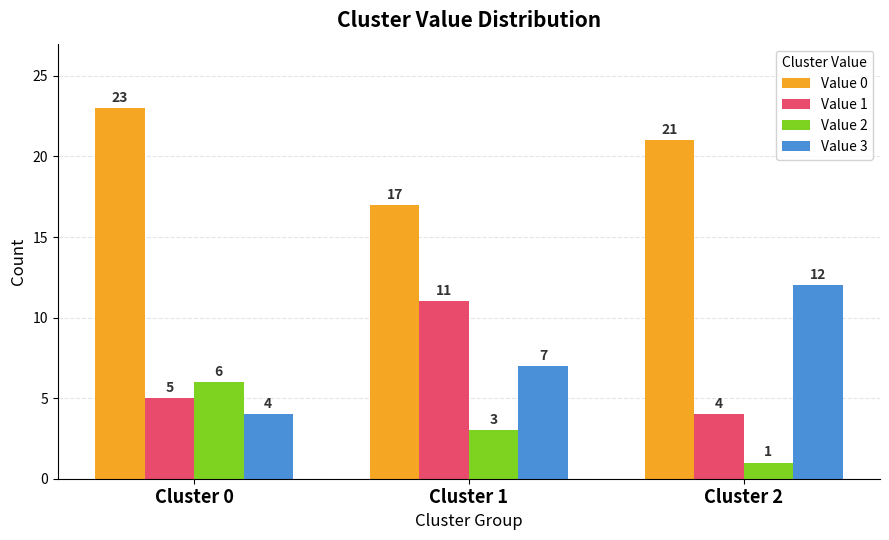

Reading left to right, extract all data points from this chart.

Value 0: 23	17	21
Value 1: 5	11	4
Value 2: 6	3	1
Value 3: 4	7	12